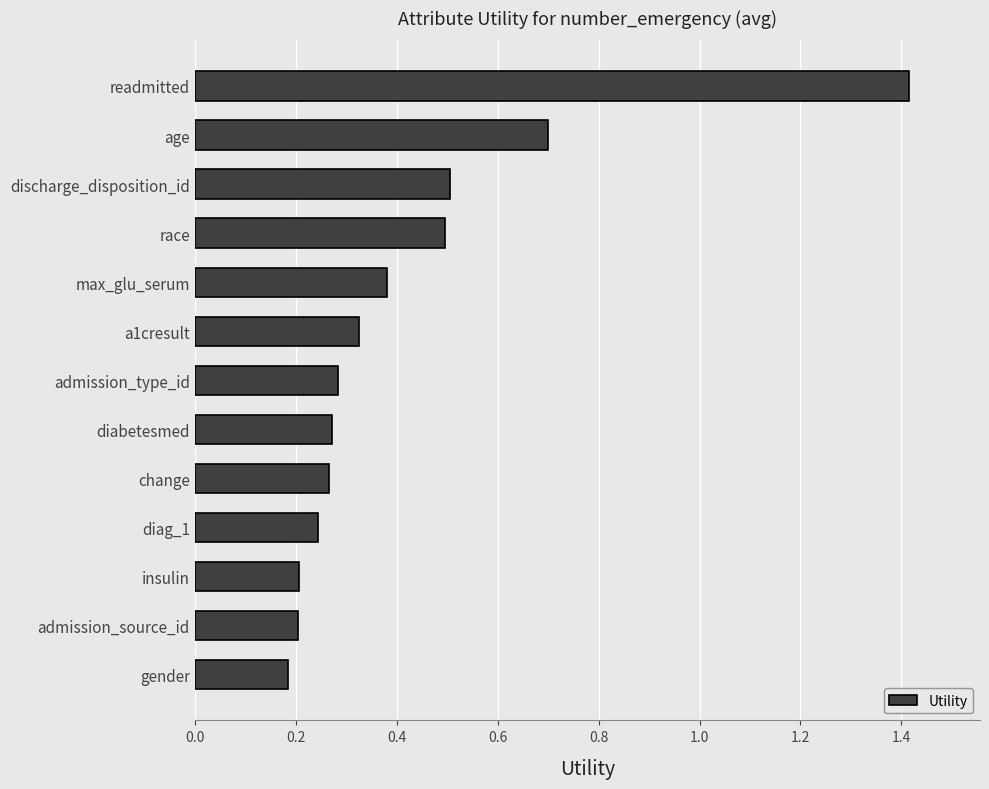

What is the label of the 13th bar from the top?

gender